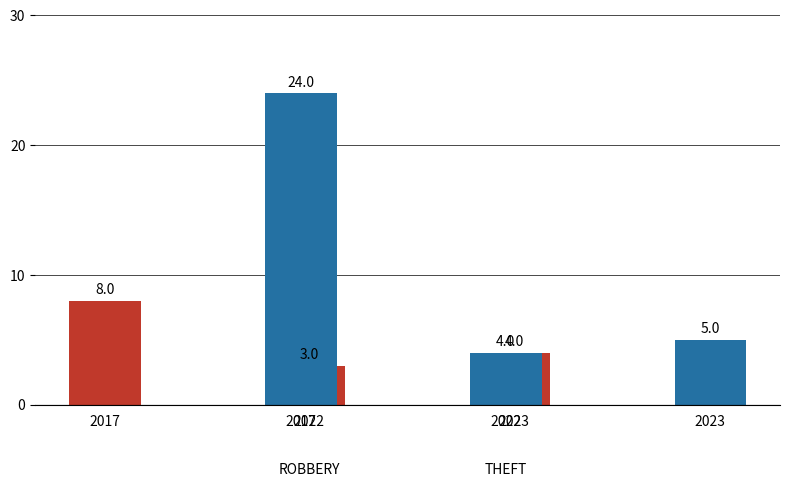

What is the difference between the maximum and second lowest values in the Robbery series?

4